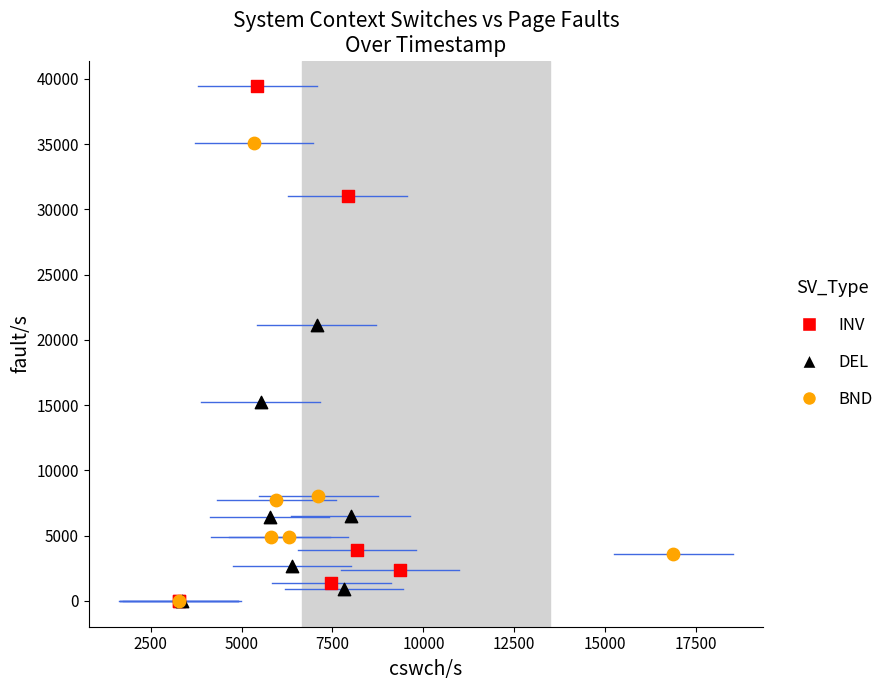

What are all the series names shown in the legend?

INV, DEL, BND